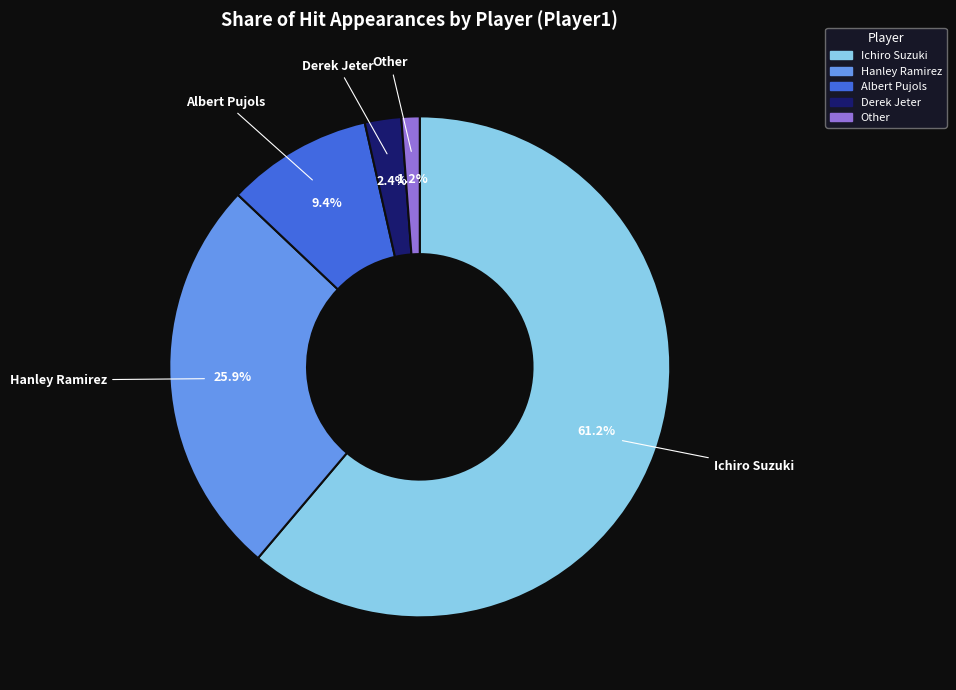

Does Ichiro Suzuki represent more than half of the total?

Yes